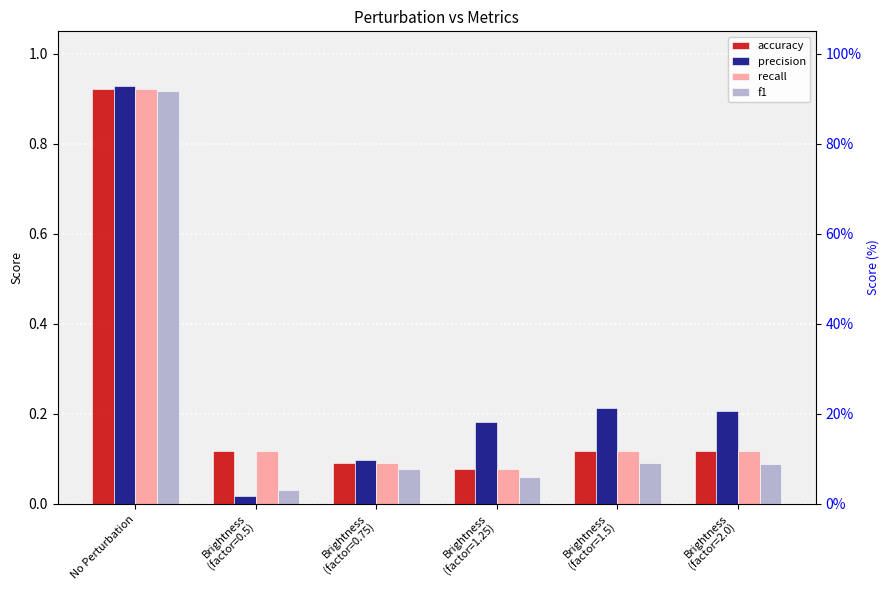

What is the total value across all series at Brightness
(factor=1.5)?

0.5